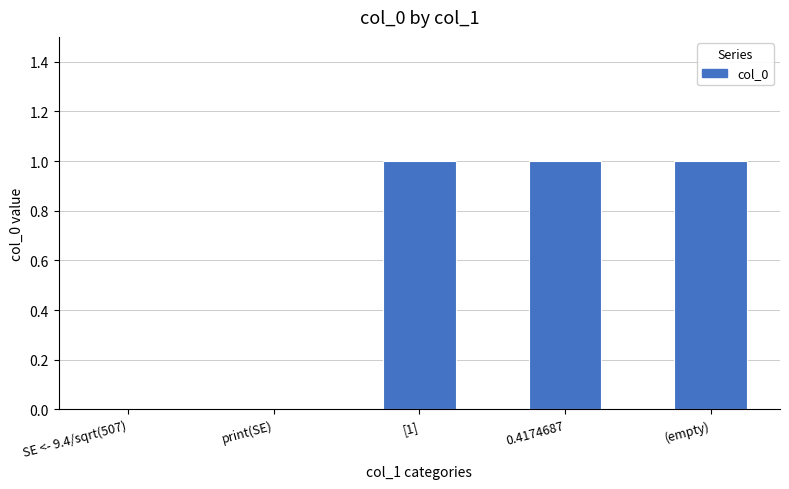

What is the change in value from print(SE) to (empty)?

+1